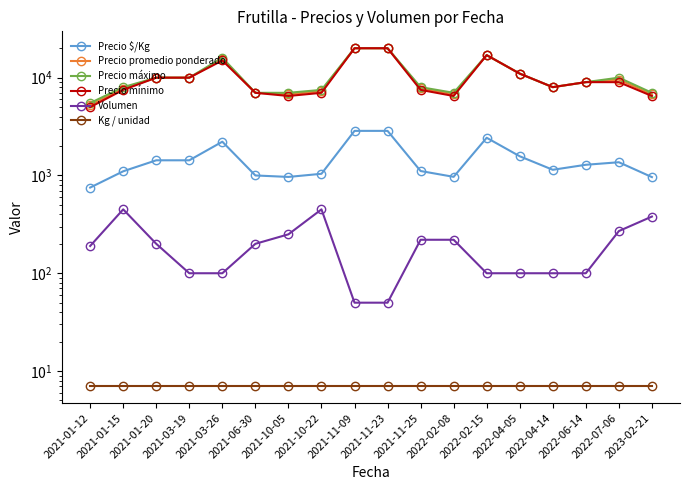

Which series has the largest range (max minus min)?

Precio mínimo